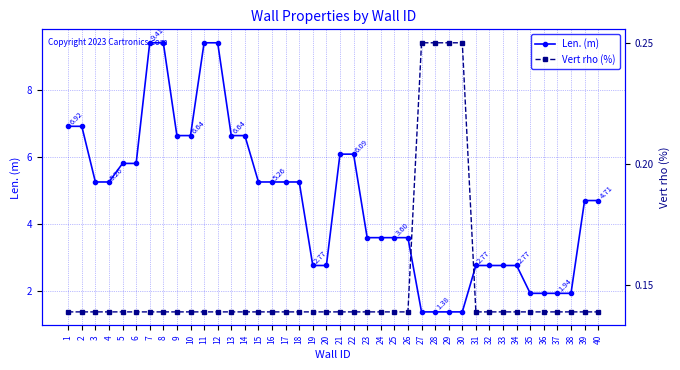

Is it true that Len. (m) equals 0.8 at 37?

False